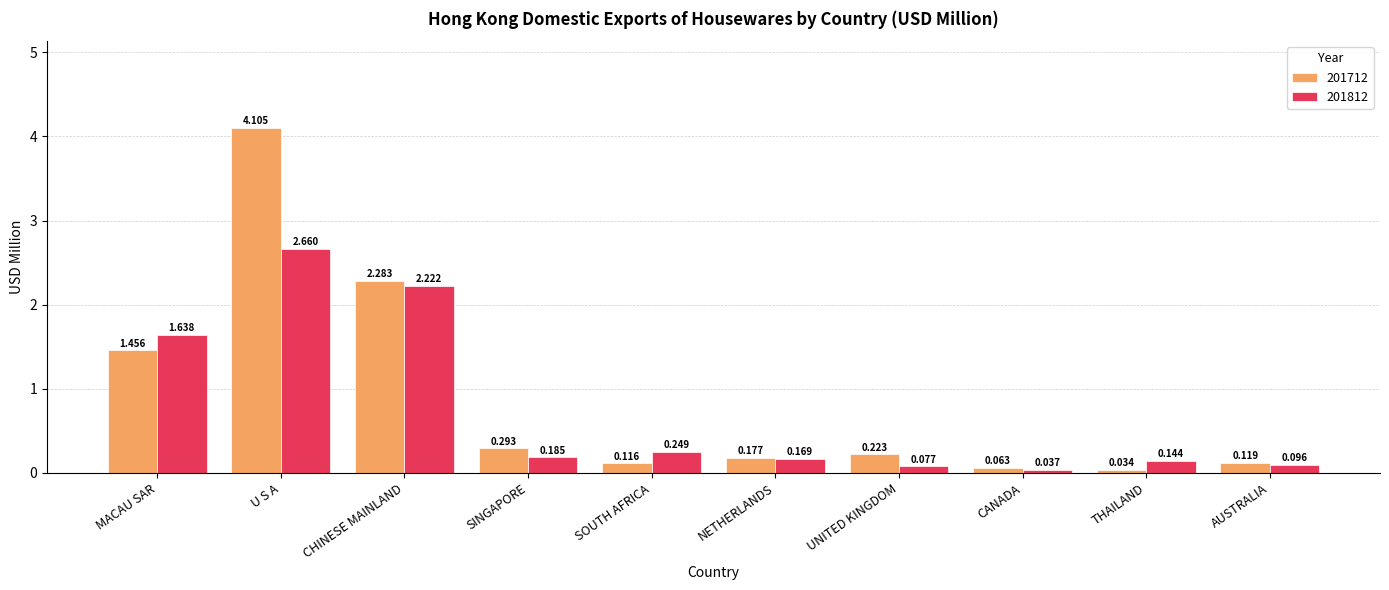

Which category has the lowest value across all series?

THAILAND